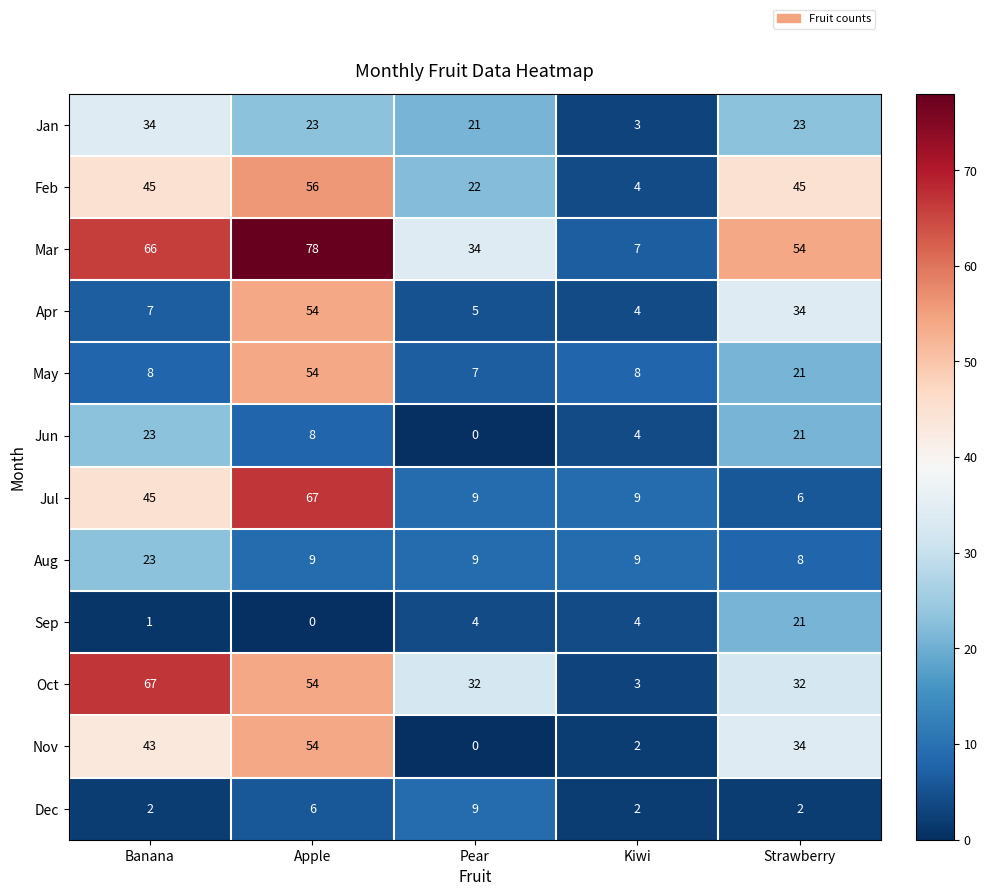

Read the Dec value at Apple.

6